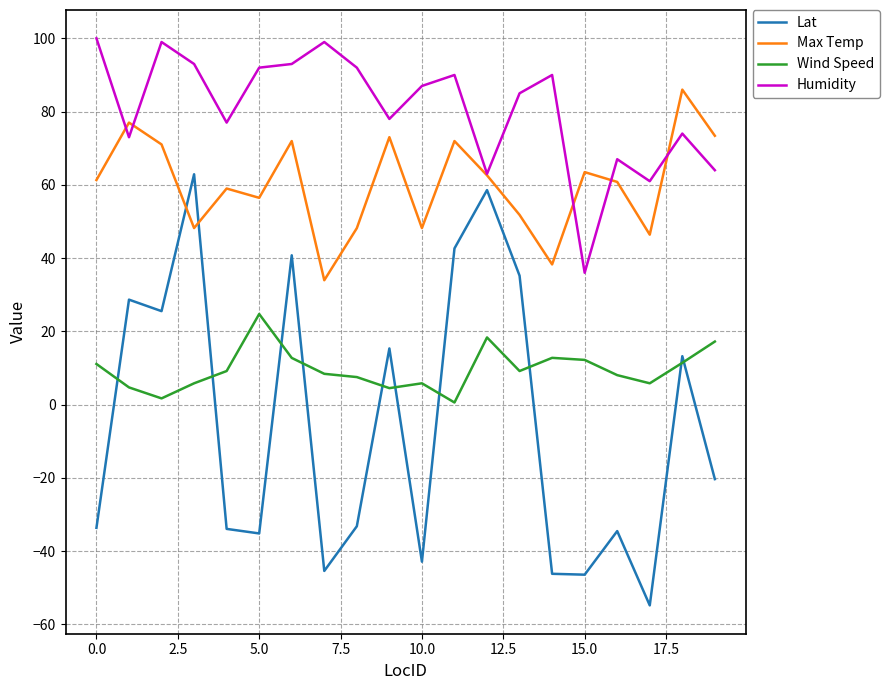

Rank the series by their average value, from lowest to highest.

Lat, Wind Speed, Max Temp, Humidity